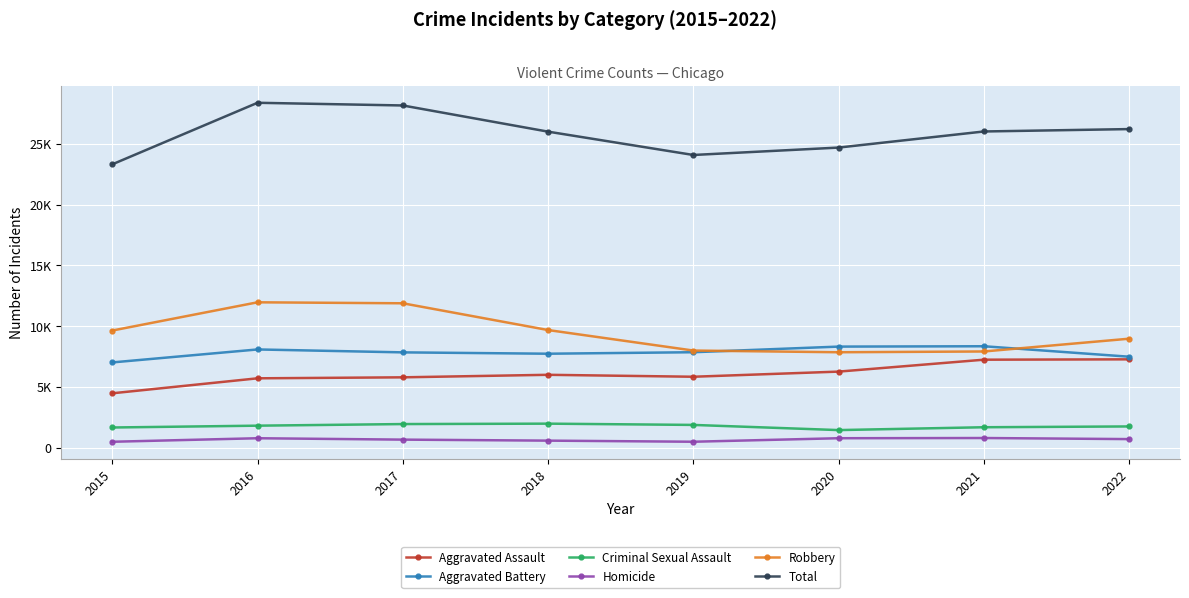

True or false: Total and Aggravated Battery cross at least once.

False